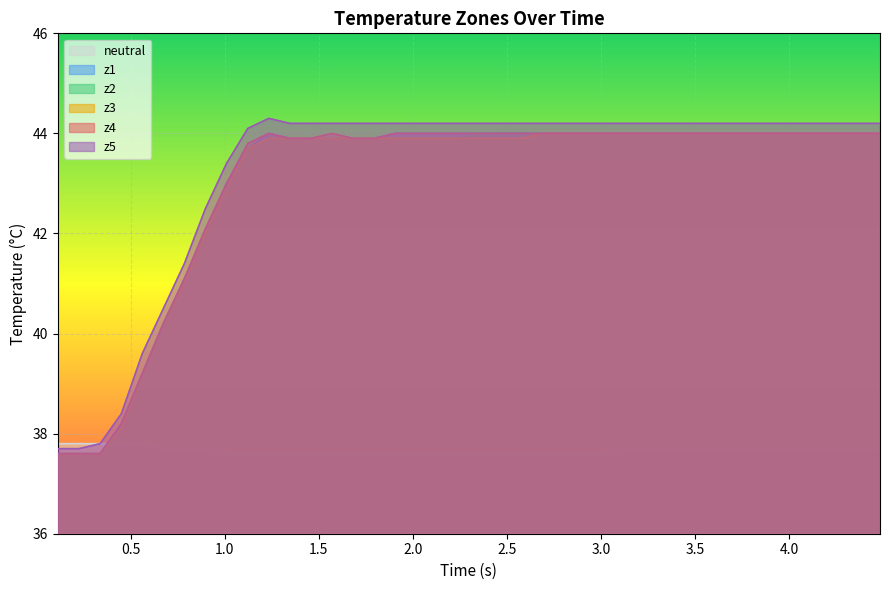

True or false: z5 and neutral cross at least once.

False